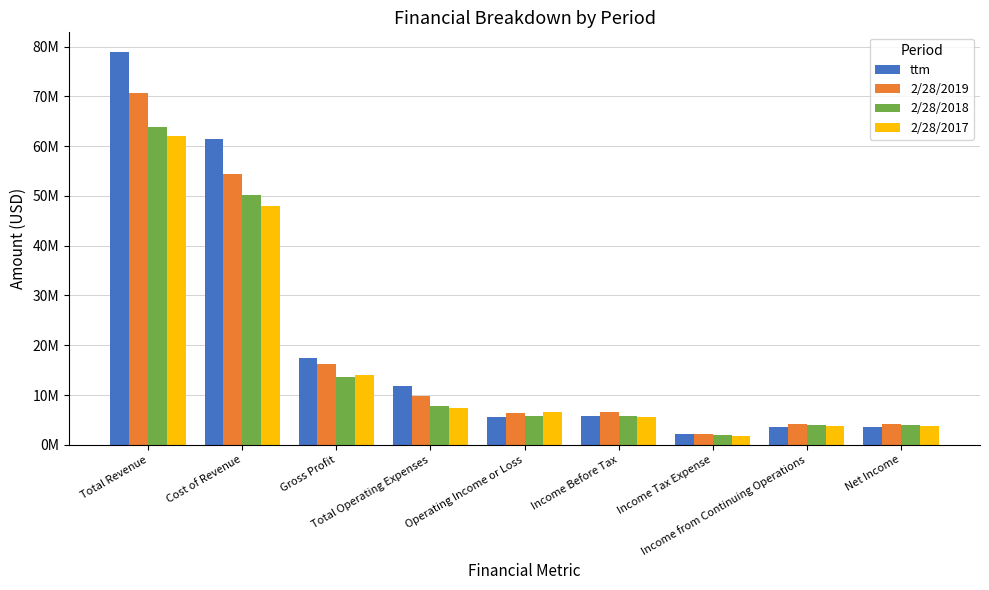

True or false: ttm has a value of 3578000 at Net Income.

True